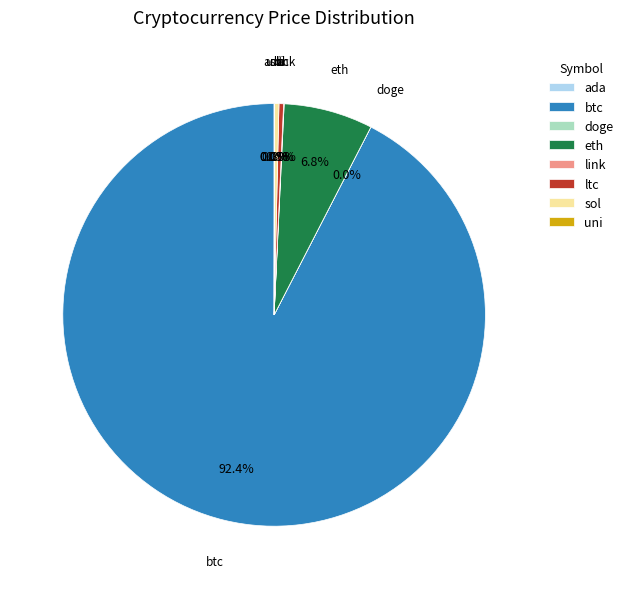

What percentage is NOT represented by ltc?

99.7%